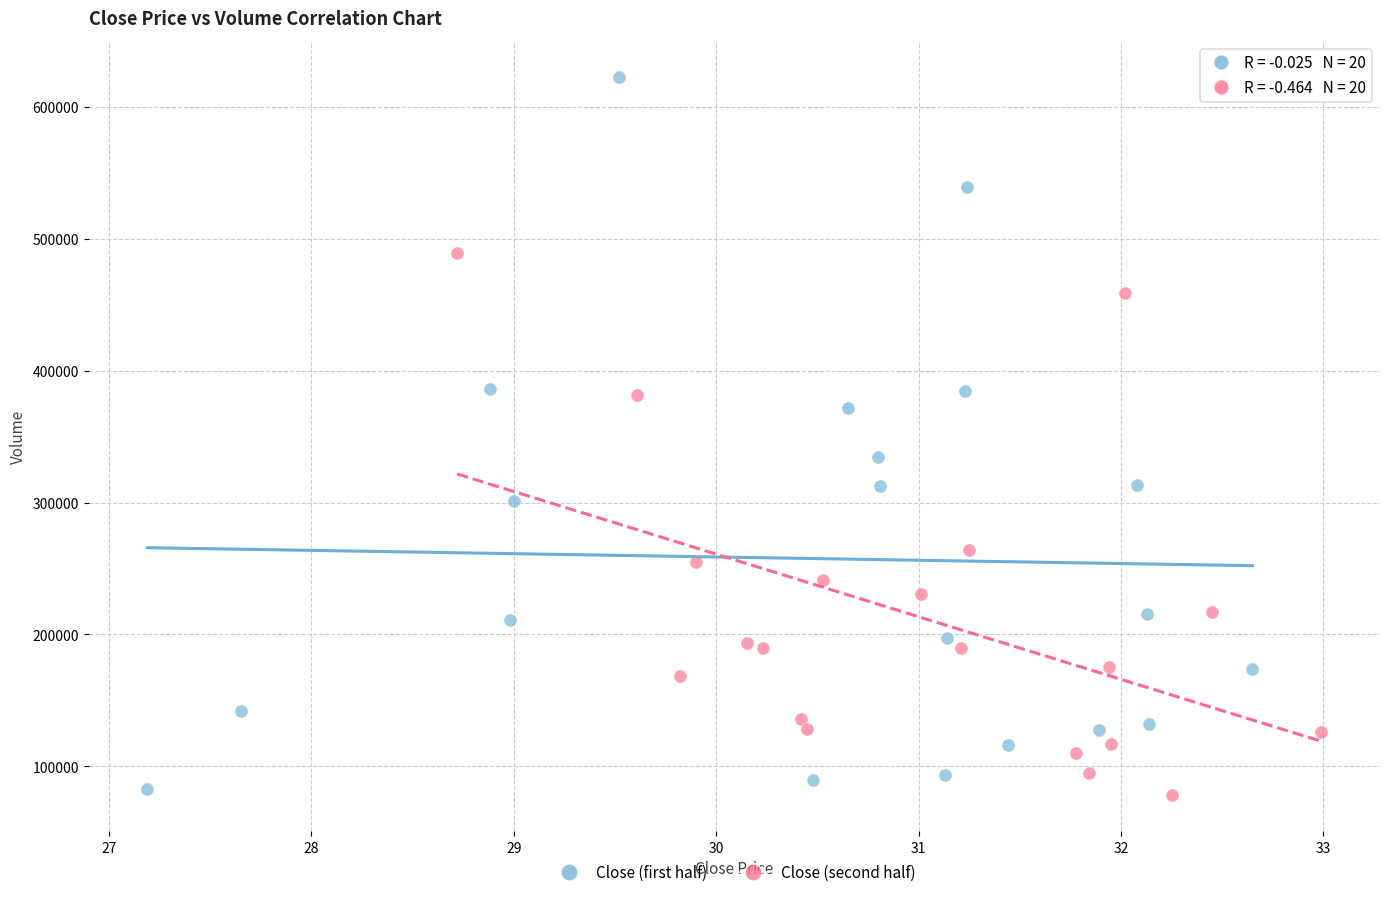

What are all the series names shown in the legend?

Close (first half), Close (second half)